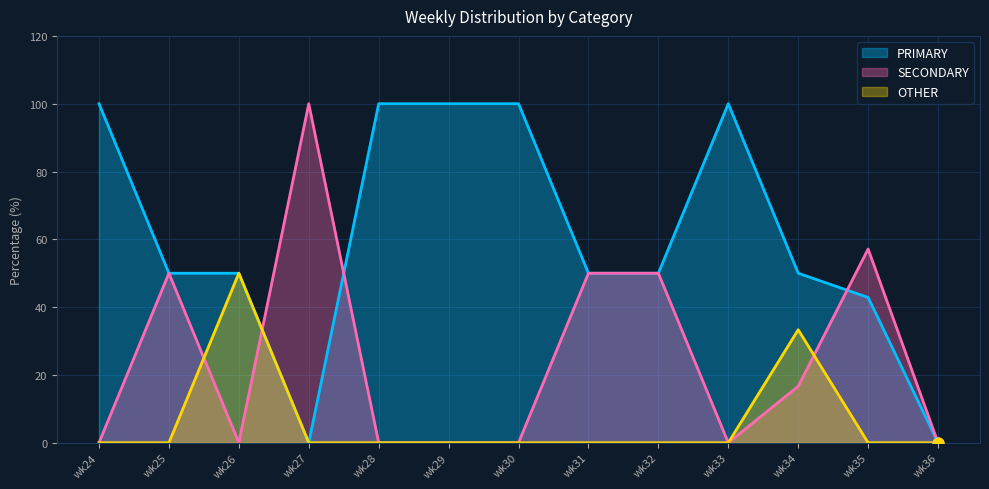

Which series has the largest total across all categories?

PRIMARY